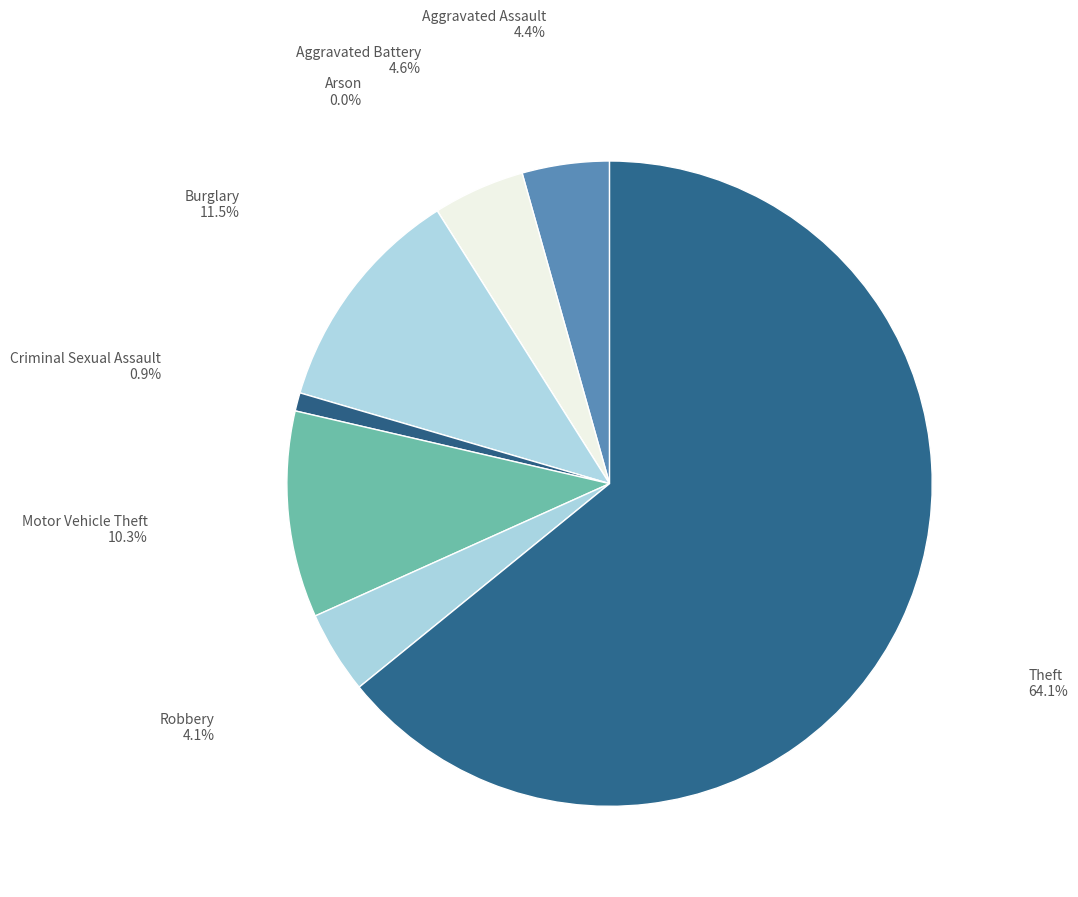

Is there any slice that represents more than half of the pie?

Yes